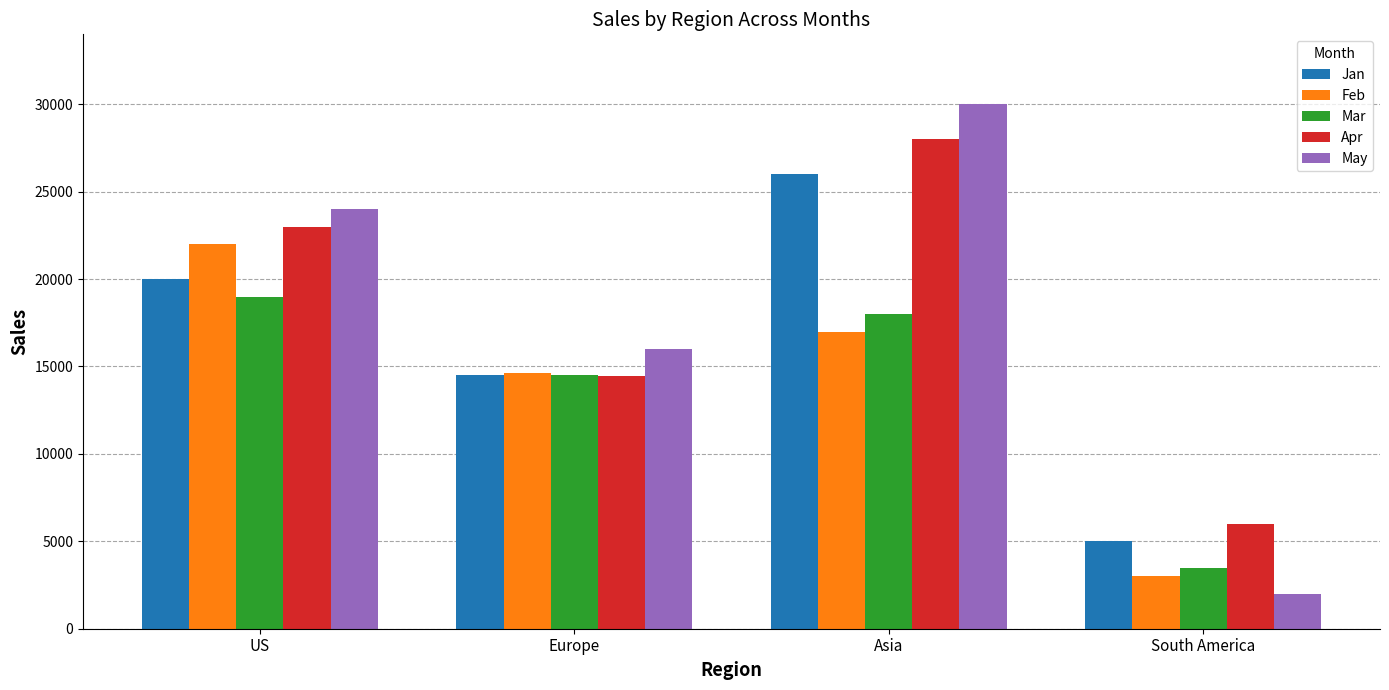

How many bars are there in each group?

5